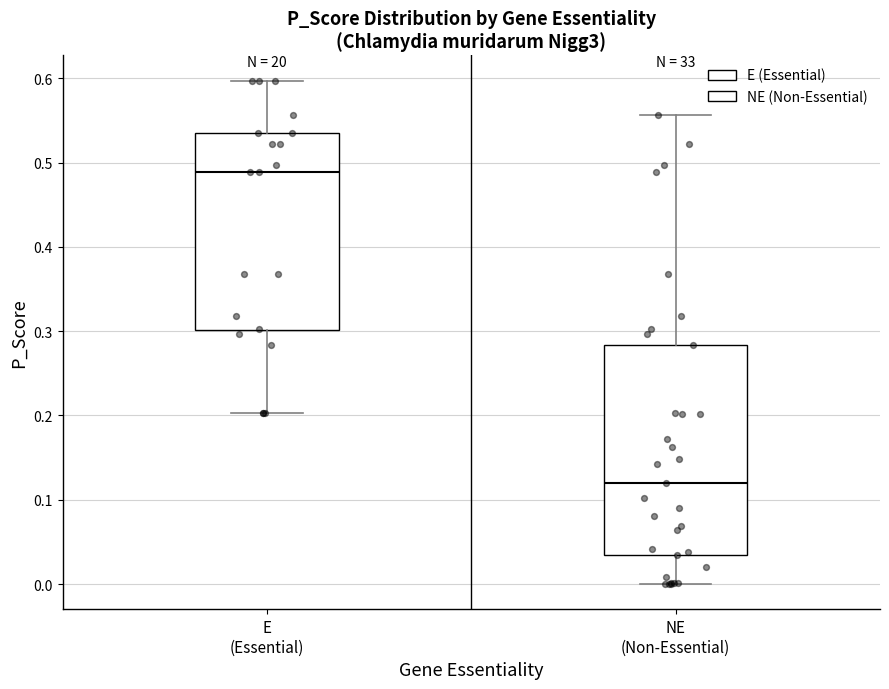

Reading left to right, read every box against the y-axis: the position of its median line, the range the box covers, and the ends of its whiskers. The values are not printed on the chart, so give them approximately, as read against the axis.

E (Essential): median 0.49, box 0.30 to 0.53, whiskers 0.20 to 0.60
NE (Non-Essential): median 0.12, box 0.03 to 0.28, whiskers 0.00 to 0.56